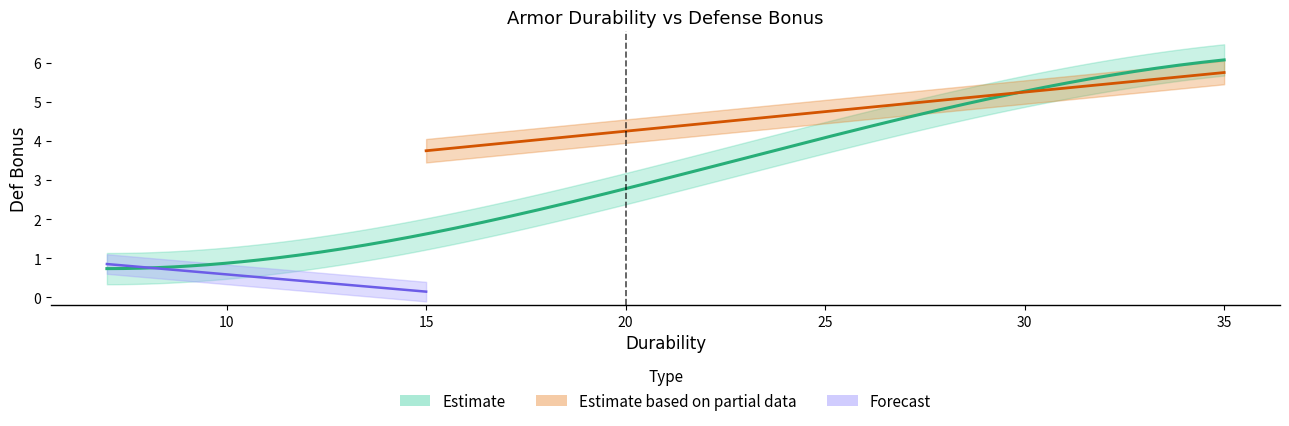

Reading left to right, list all the values displayed in this chart.

0	1	1	0	1	1	2	3	4	4	5	6